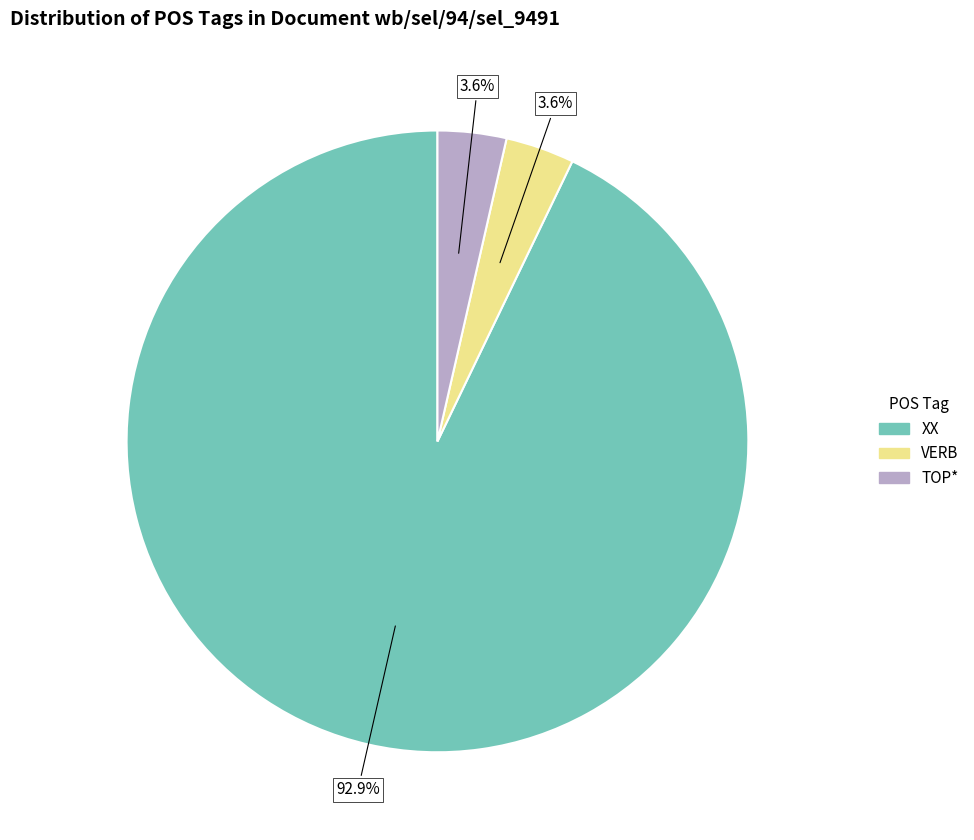

True or false: XX accounts for 93% of the total.

True